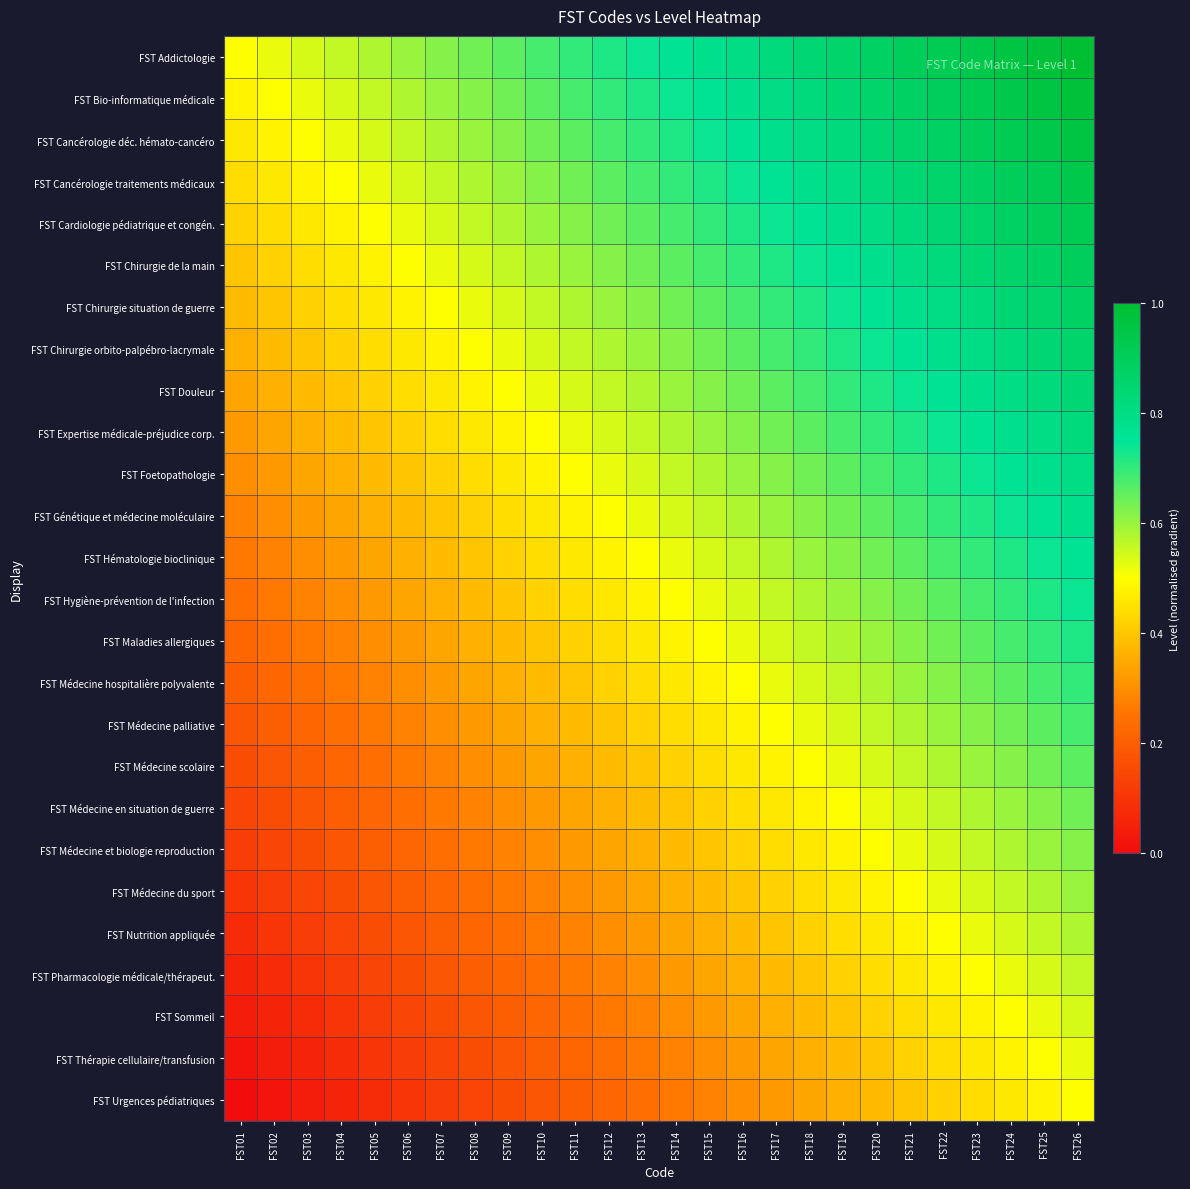

What is the total value across all series at FST10?

11.2